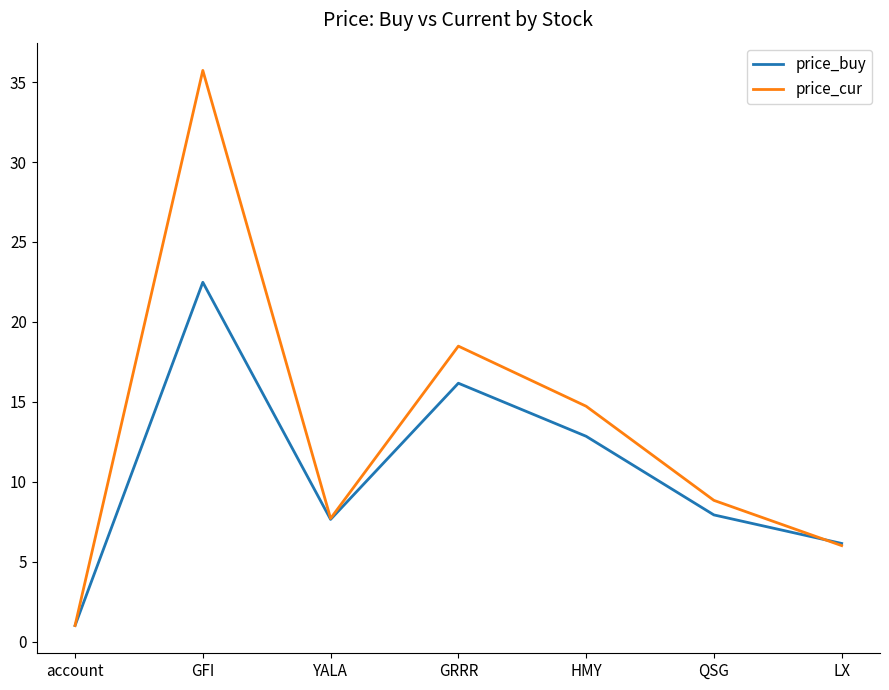

Where does the price_buy series first go above 7?

GFI